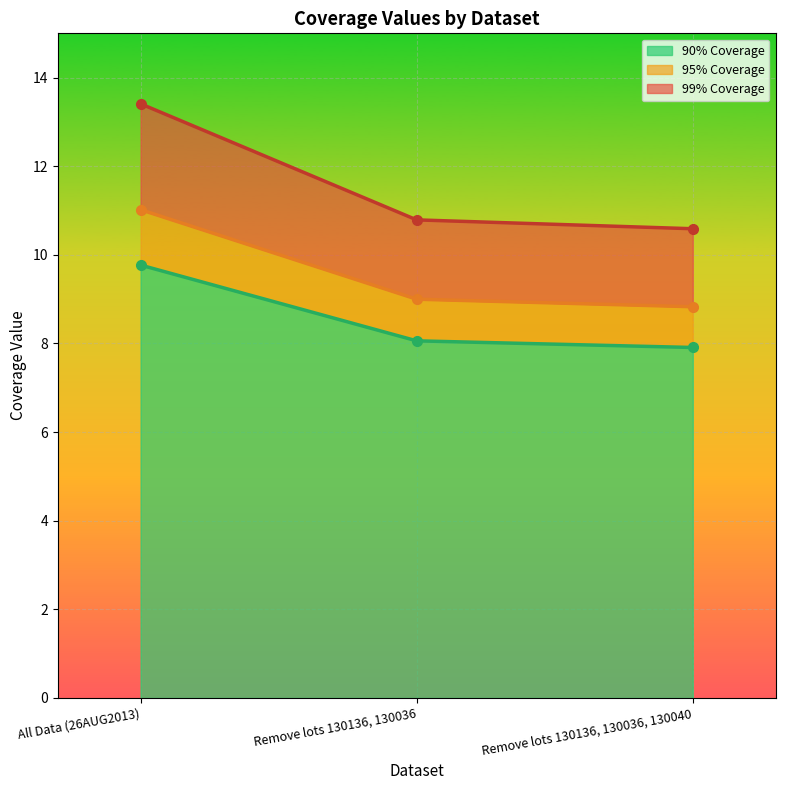

Reading left to right, transcribe all the data shown in this chart.

90% Coverage: 9.8	8.1	7.9
95% Coverage: 11.0	9.0	8.8
99% Coverage: 13.4	10.8	10.6